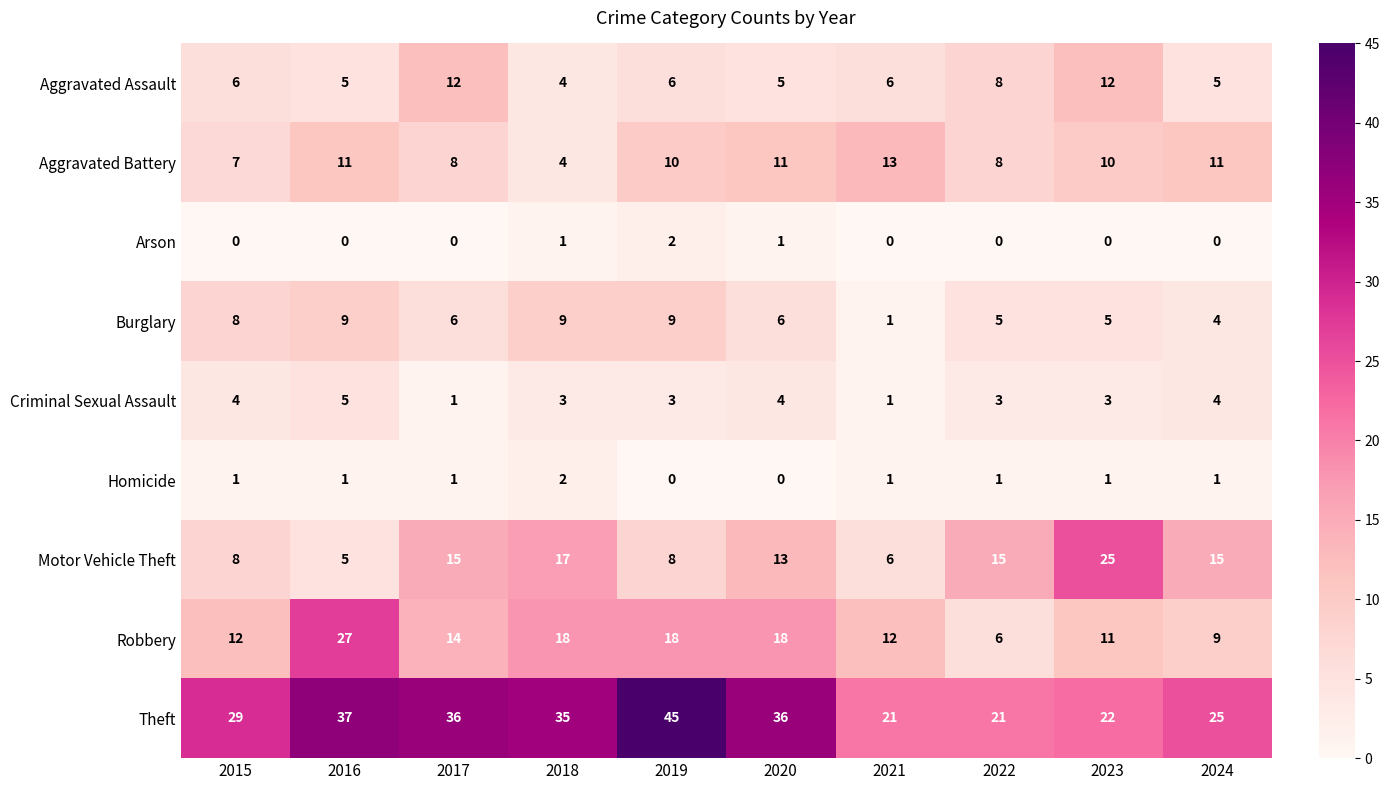

Which category has the highest value across all series?

2019